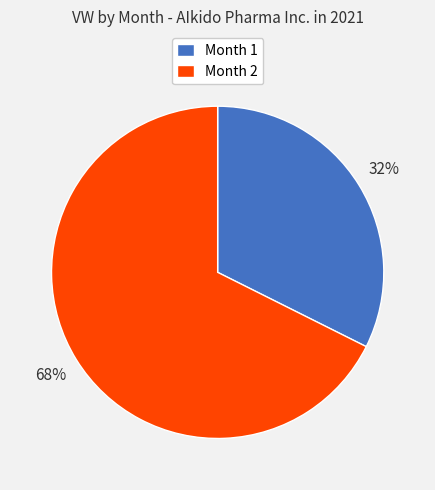

What percentage is the Month 1 slice, to the nearest percent?

32%